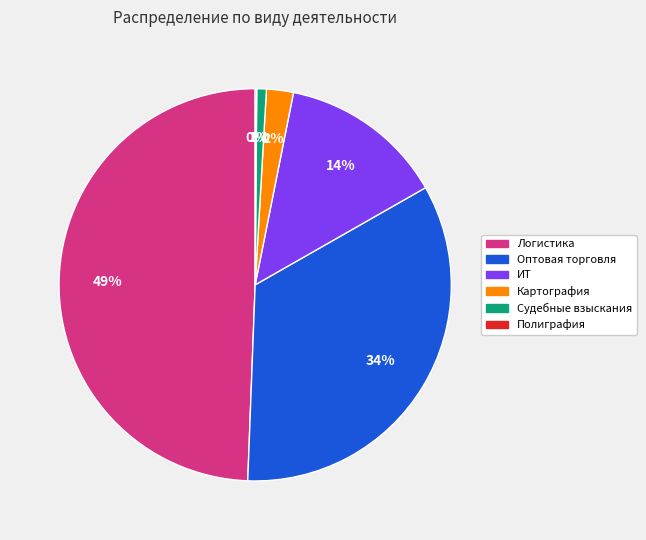

Between Оптовая торговля and ИТ, which is larger?

Оптовая торговля